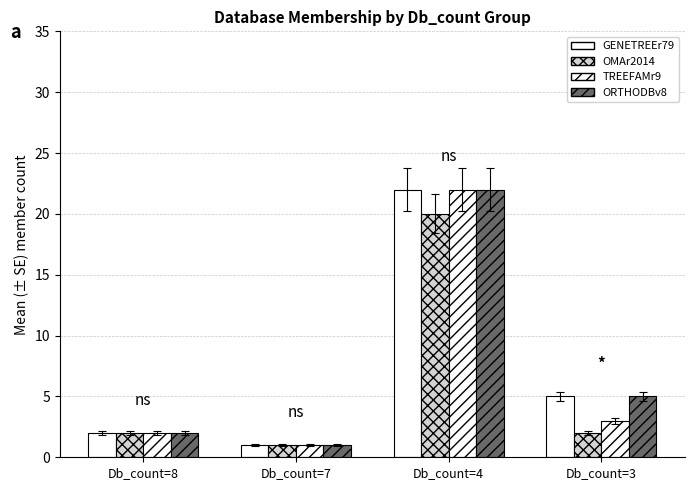

Which category has the lowest value in the ORTHODBv8 series?

Db_count=7